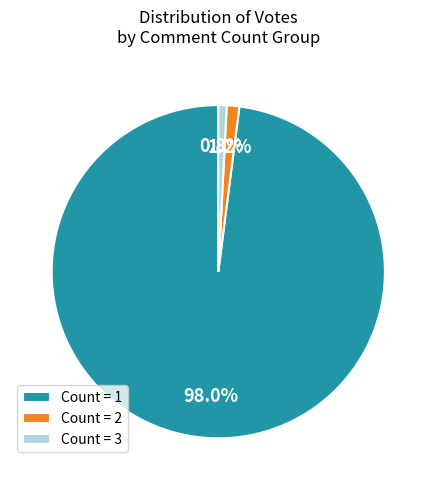

Between Count = 1 and Count = 3, which is larger?

Count = 1